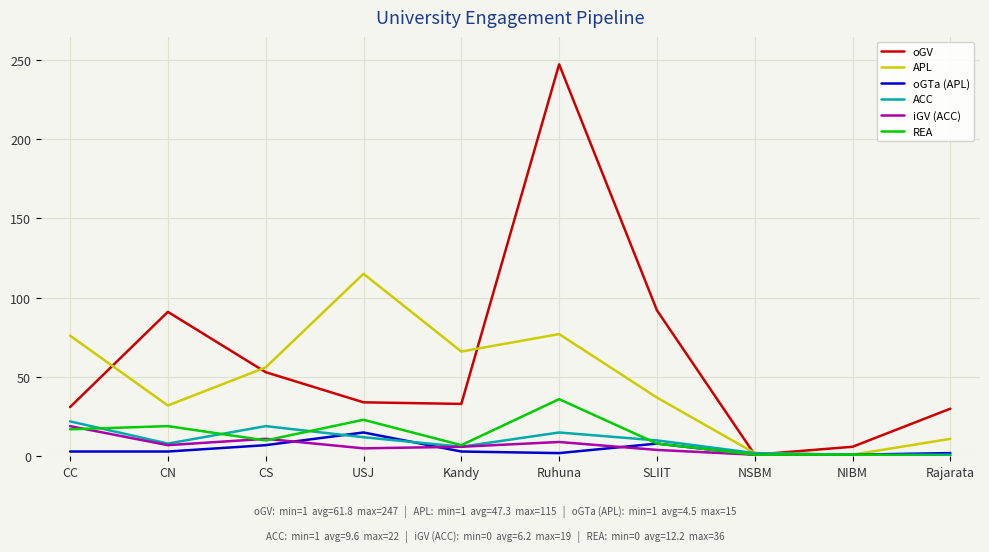

What is the difference between the iGV (ACC) values at Ruhuna and NSBM?

8